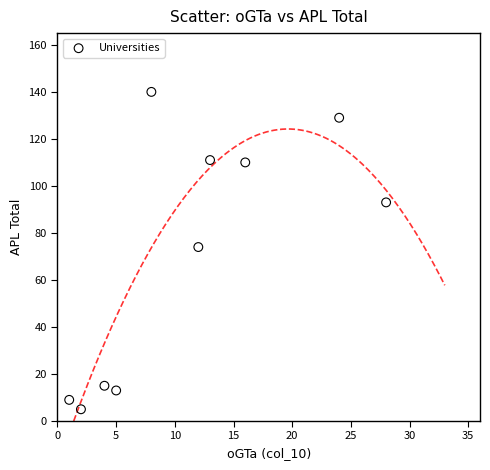

What is the range of X values (max minus min)?

27